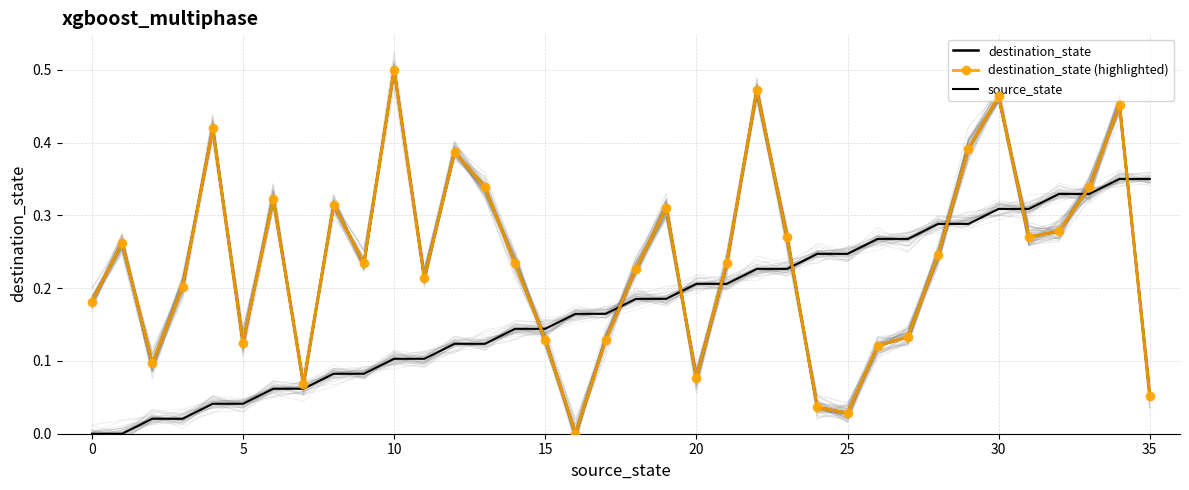

Which series has the largest total across all categories?

destination_state